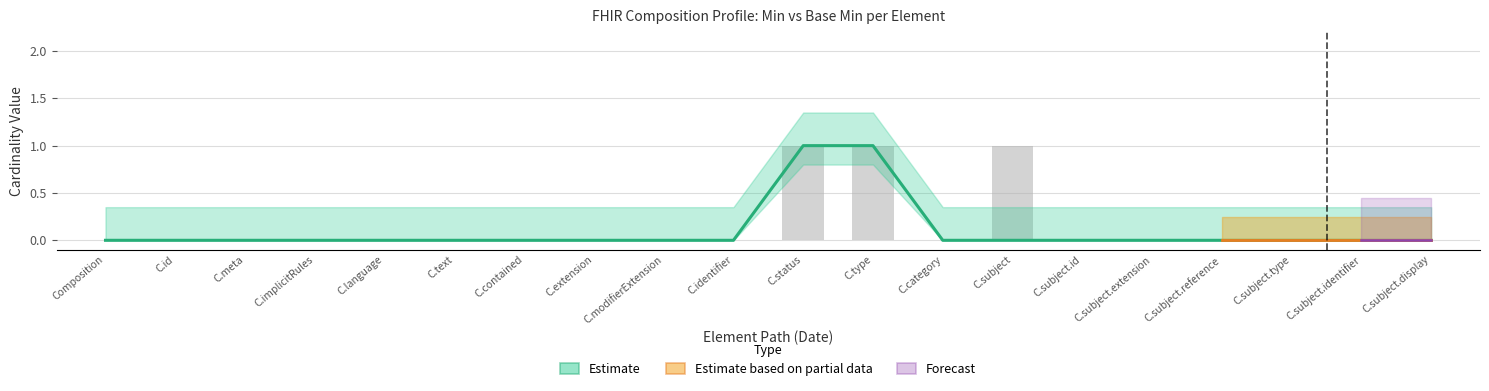

At which category is the sum across all series the highest?

C.status